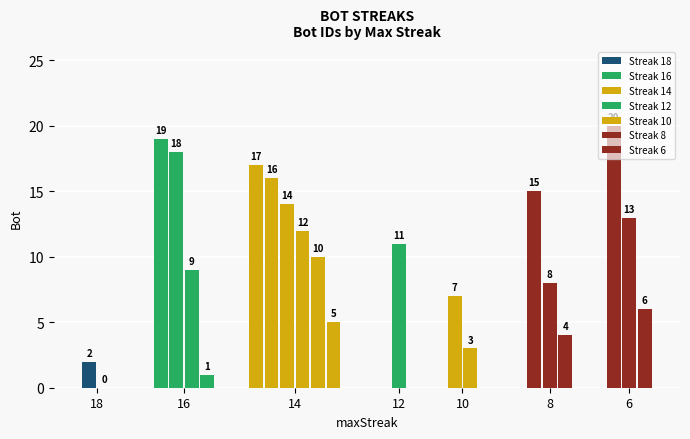

How many data points are less than 10?

10